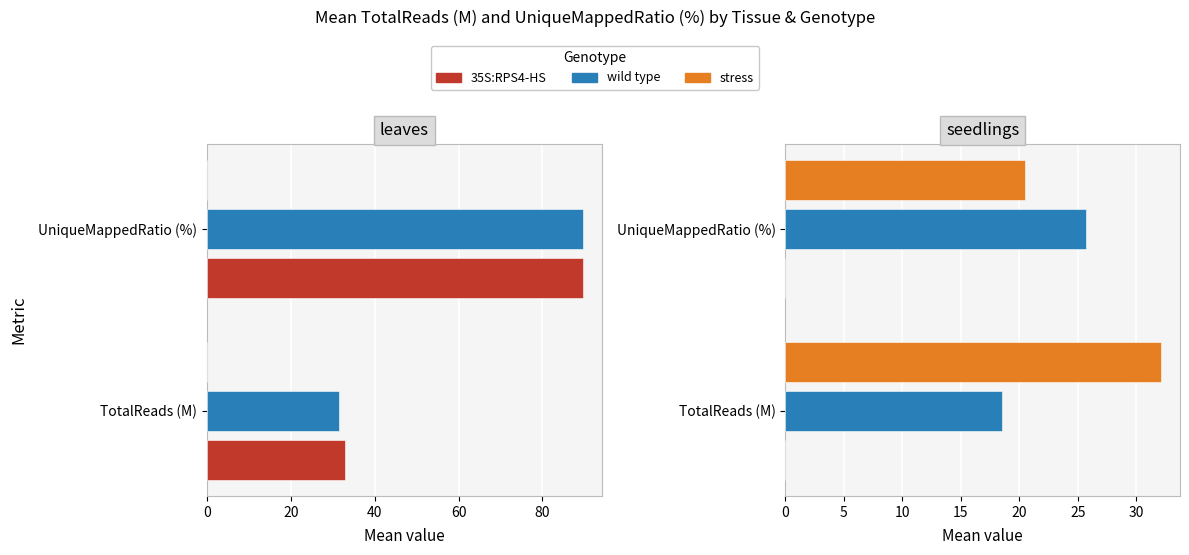

What is the value of the stress bar at the 1st from the left?

32.1